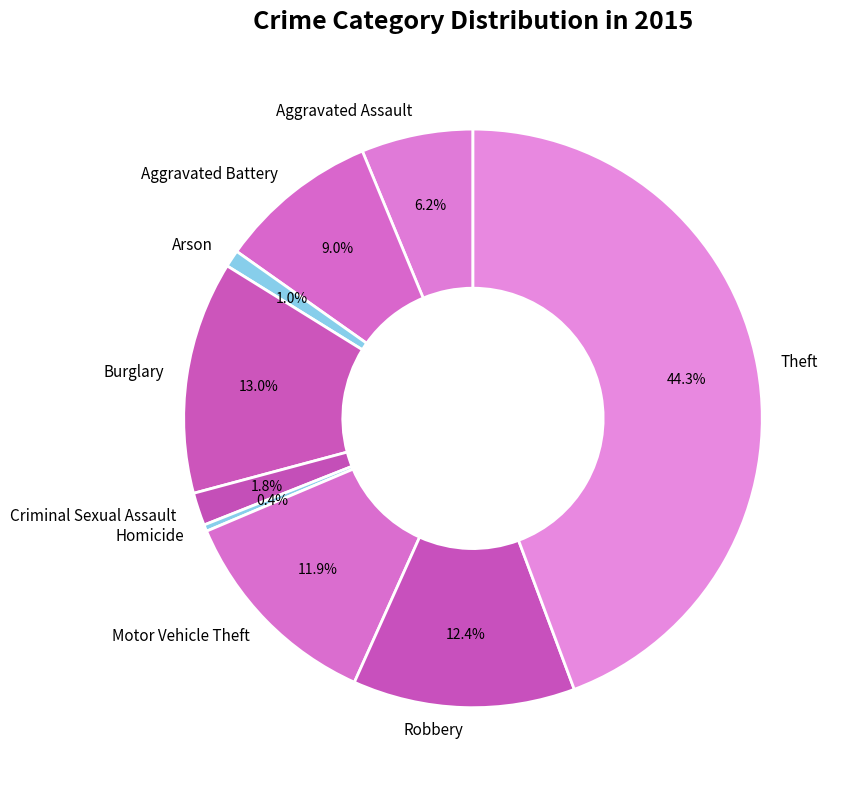

Is the sum of Motor Vehicle Theft and Theft greater than half?

Yes